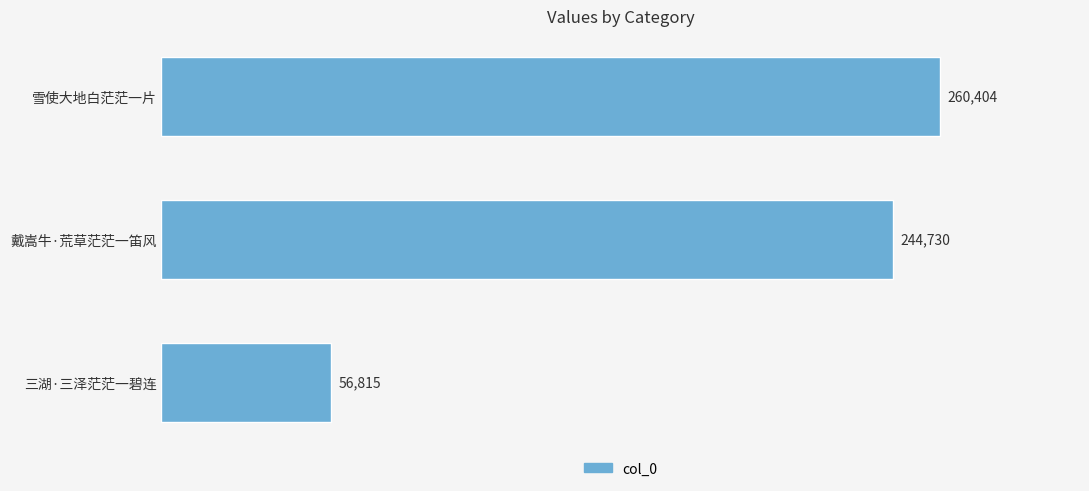

What is the ratio of the value at 雪使大地白茫茫一片 to the value at 三湖·三泽茫茫一碧连?

4.6